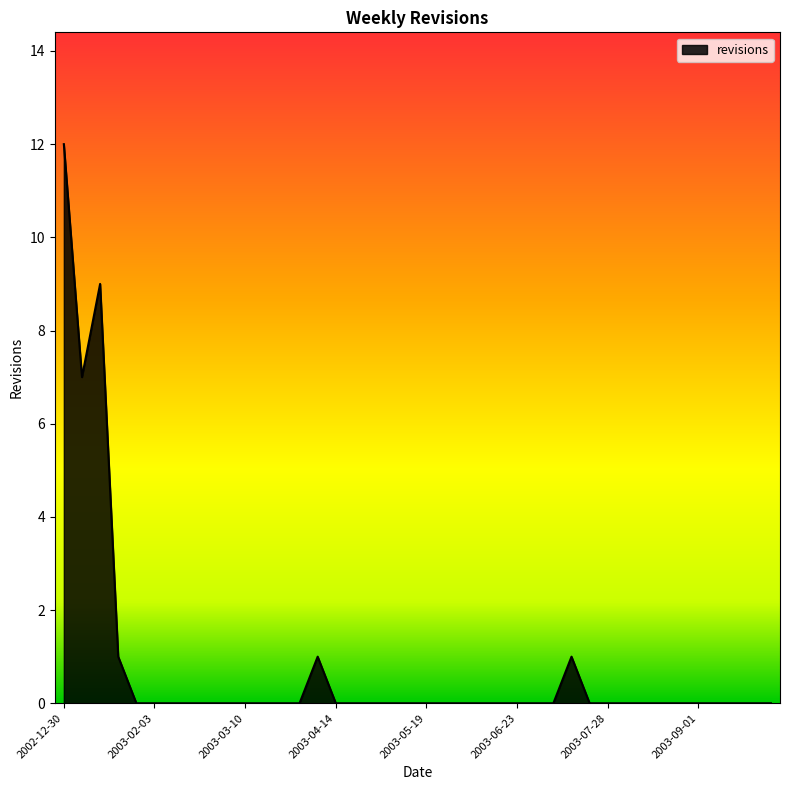

True or false: there are more than 1 points higher than both neighbors.

True